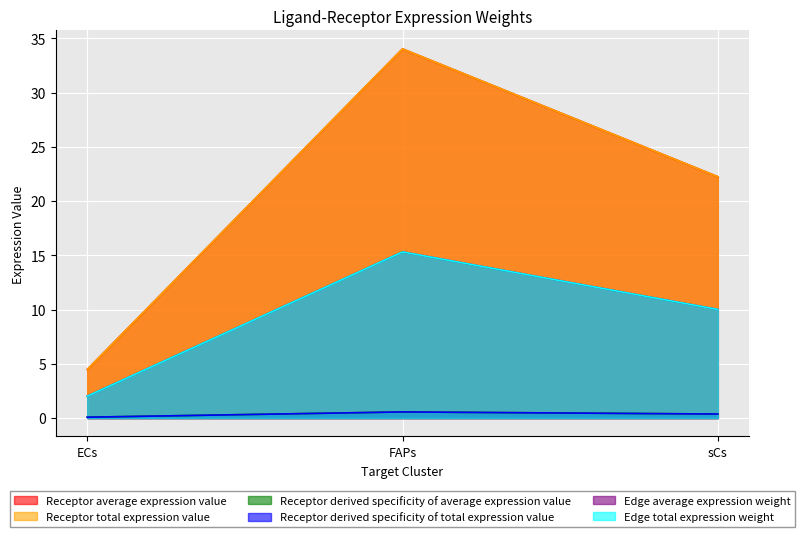

What is the label of the 2nd point from the left?

FAPs